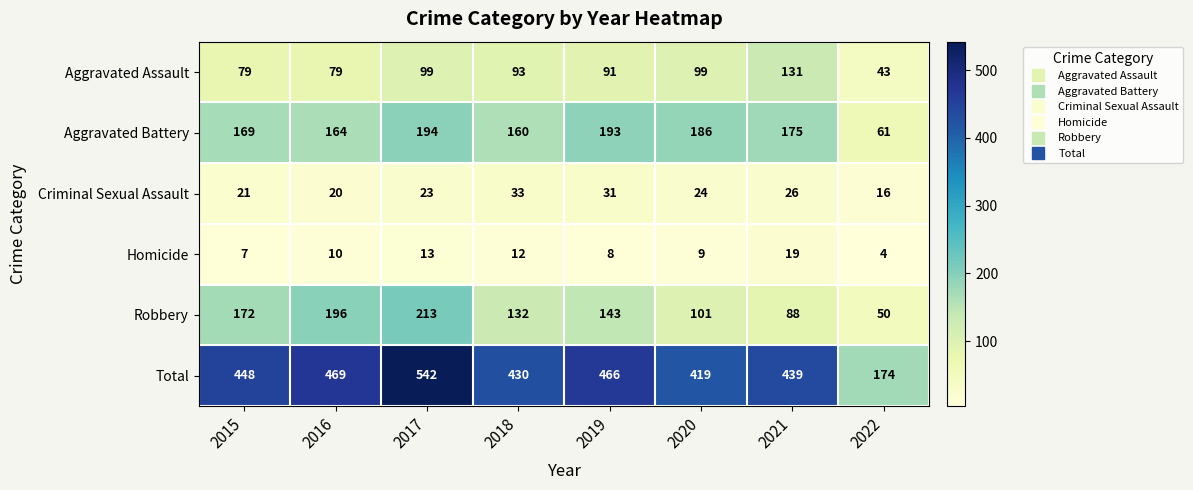

The Total series shows 274 at 2018. True or false?

False